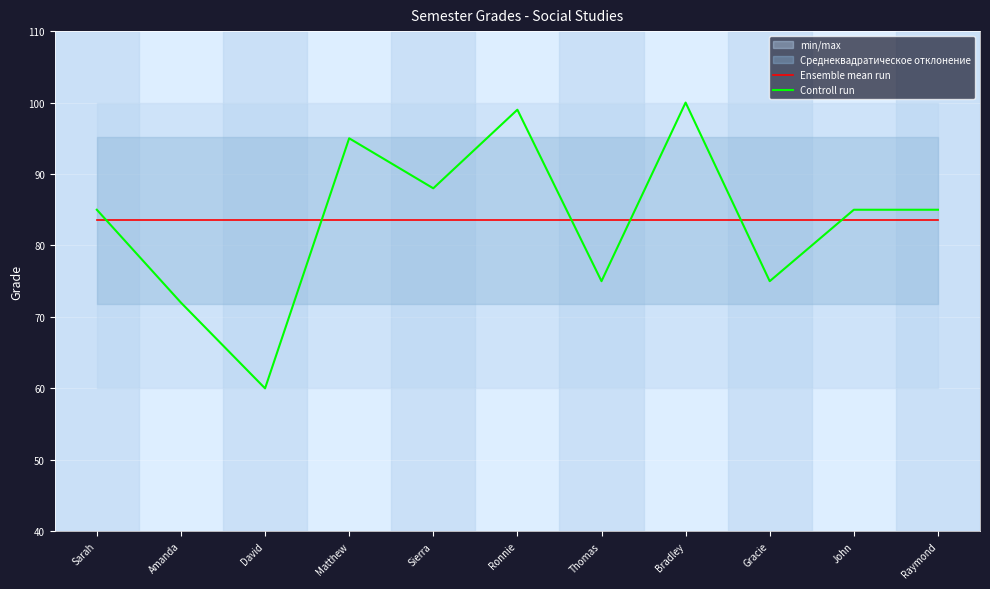

Reading left to right, extract all data points from this chart.

Ensemble mean run: Sarah=83.5	Amanda=83.5	David=83.5	Matthew=83.5	Sierra=83.5	Ronnie=83.5	Thomas=83.5	Bradley=83.5	Gracie=83.5	John=83.5	Raymond=83.5
Controll run: Sarah=85.0	Amanda=72.0	David=60.0	Matthew=95.0	Sierra=88.0	Ronnie=99.0	Thomas=75.0	Bradley=100.0	Gracie=75.0	John=85.0	Raymond=85.0